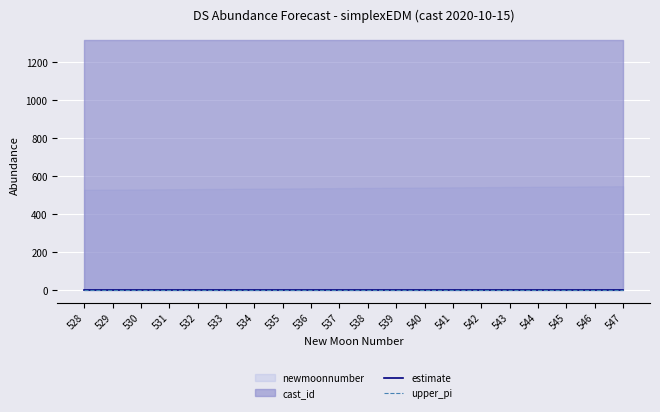

True or false: estimate has more than 2 interior local peaks.

False